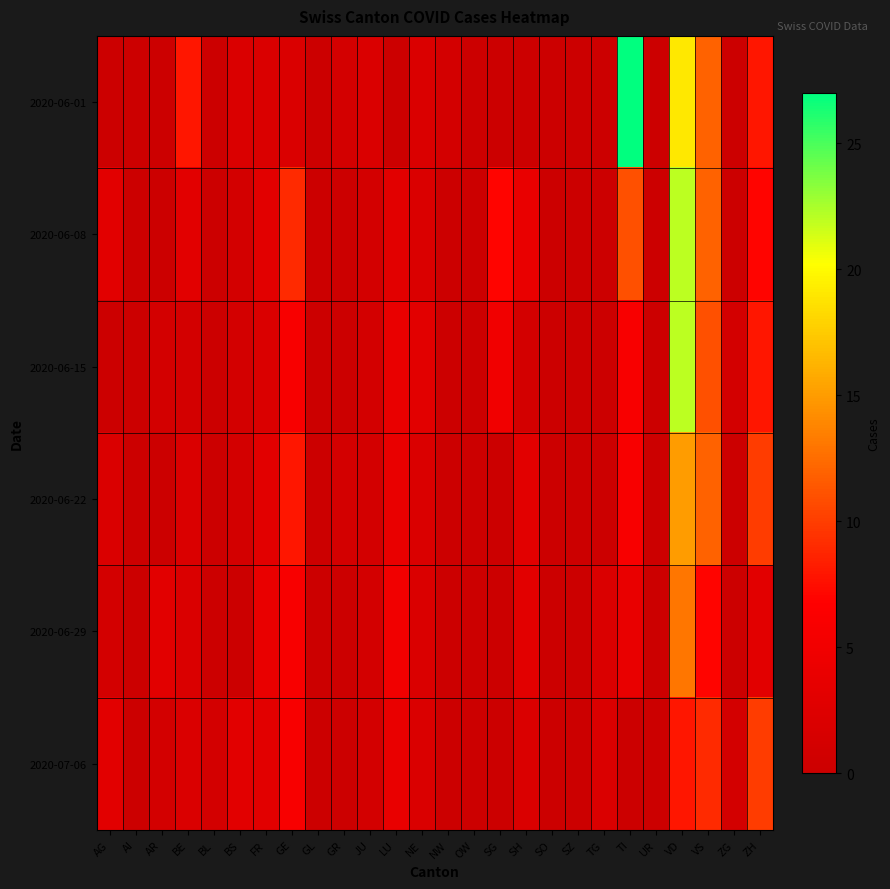

Which series has the widest spread of values?

2020-06-01